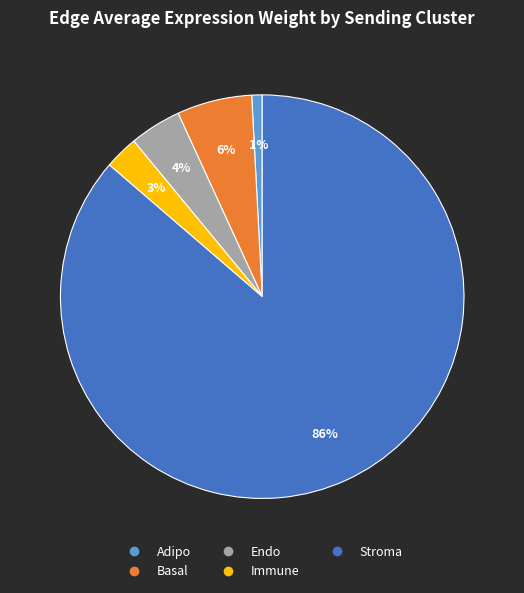

What is the smallest slice in the pie chart?

Adipo